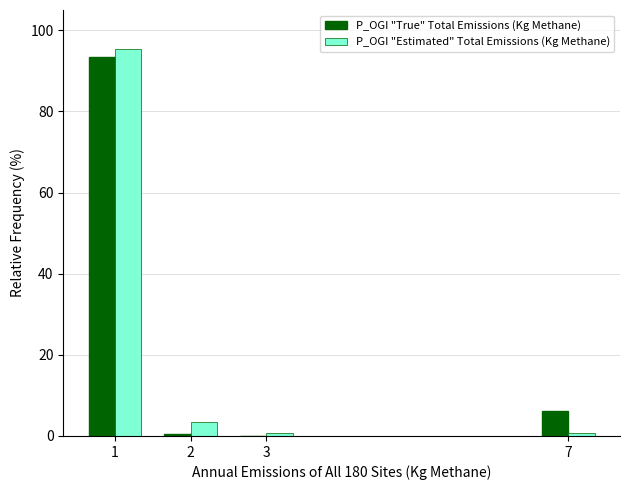

Where is P_OGI "Estimated" Total Emissions (Kg Methane) nearest to the value 47?

2